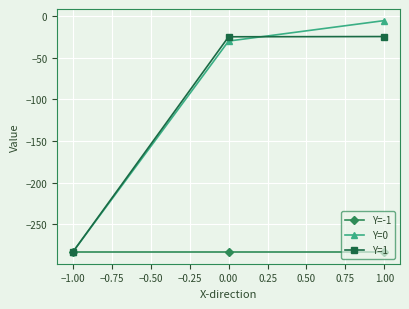

True or false: Y=0 has a value of -19.4 at −1.00.

False